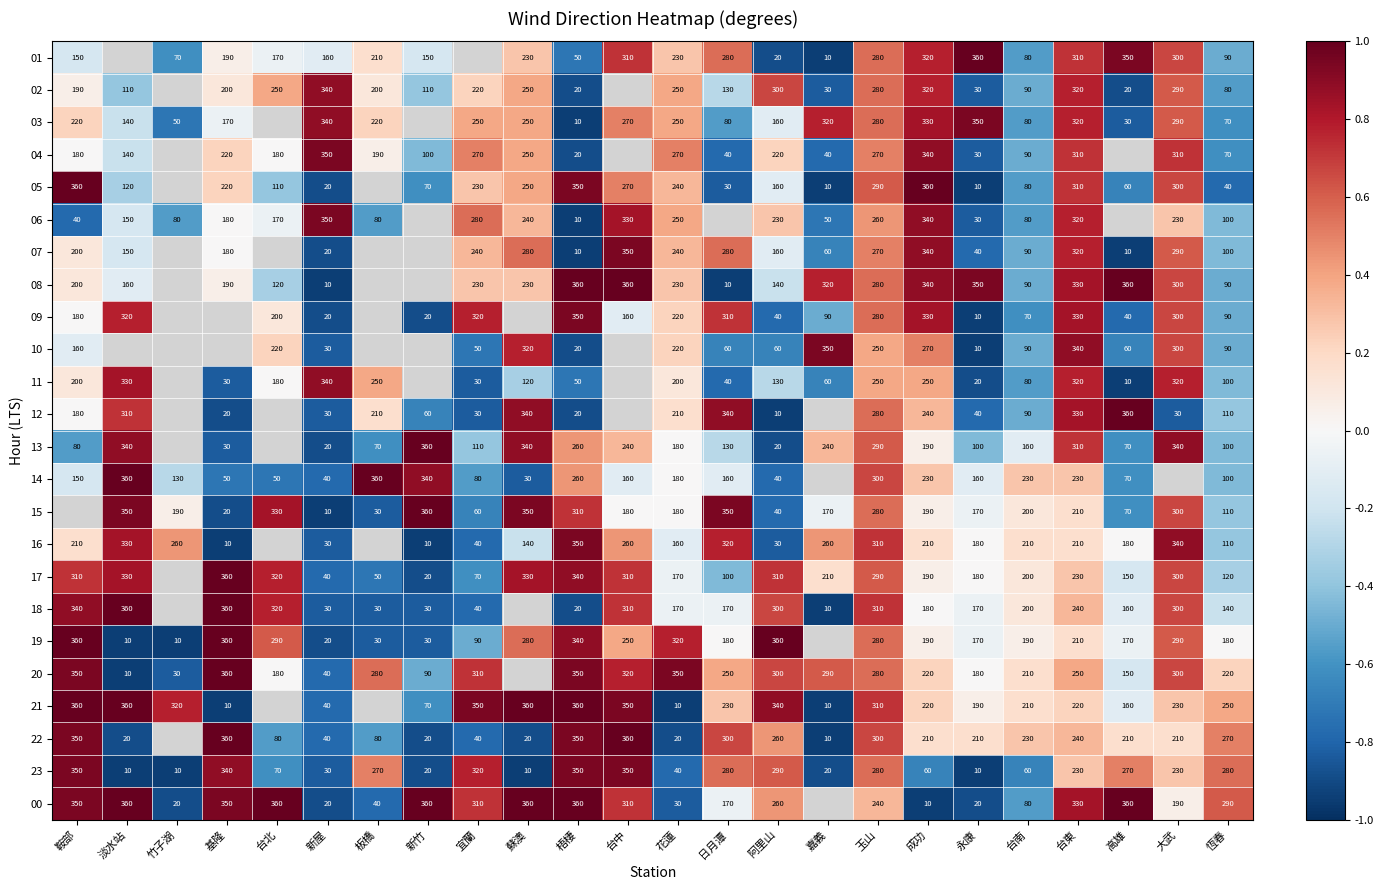

How many categories are shown in the chart?

24